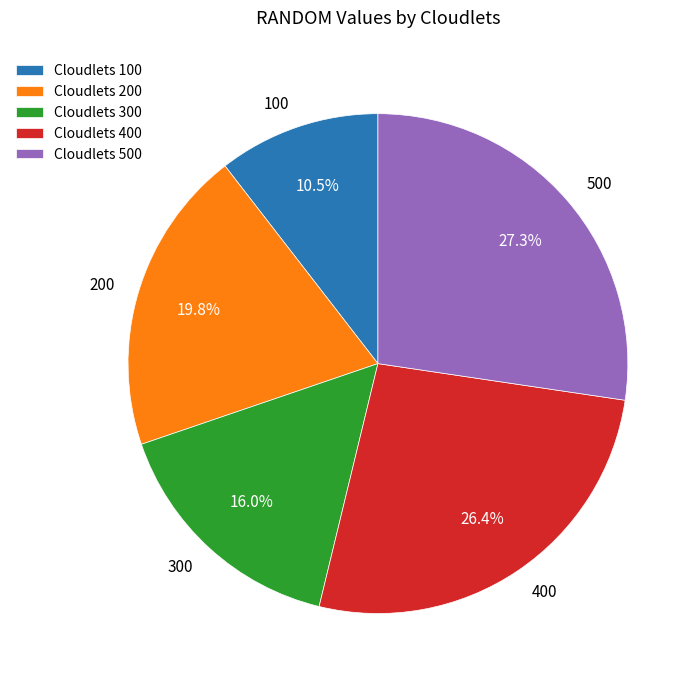

What is the total percentage of 300 and 500?

43.3%